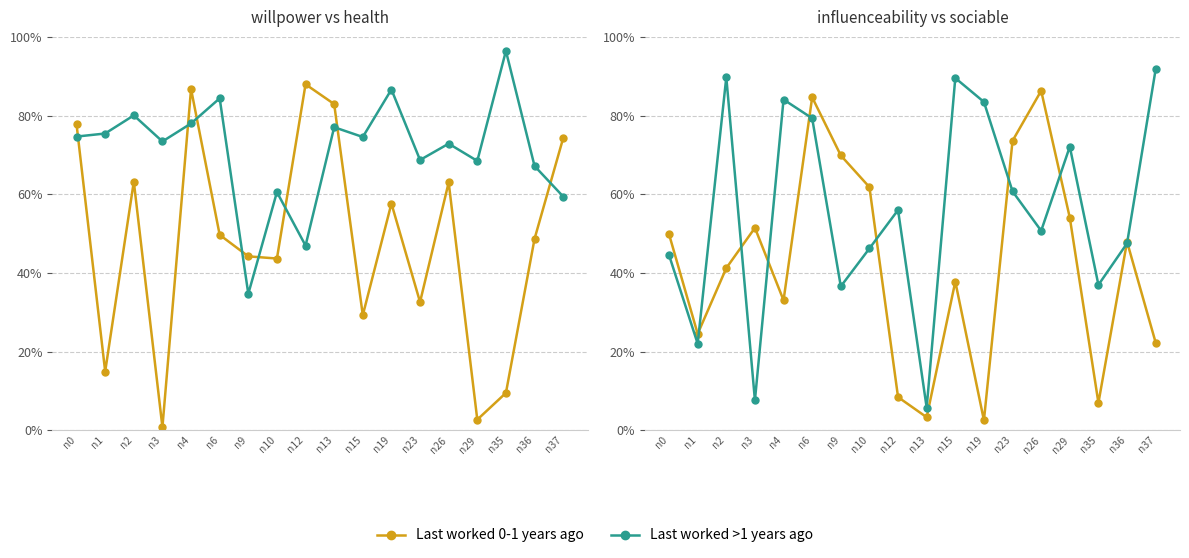

What is the value of the Last worked >1 years ago point at the 11th from the left?

0.9